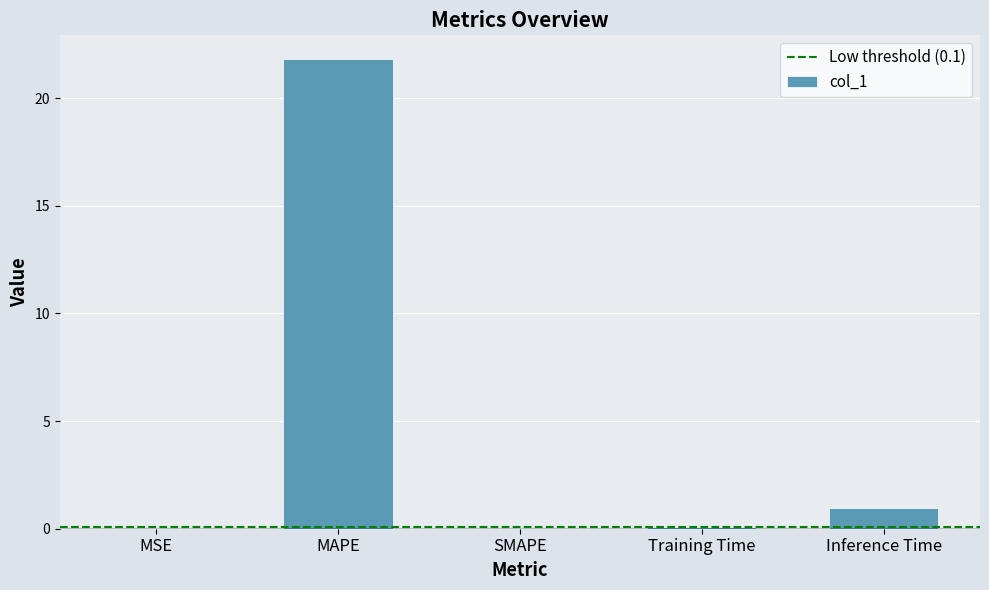

At which category does the chart reach its peak across all series?

MAPE